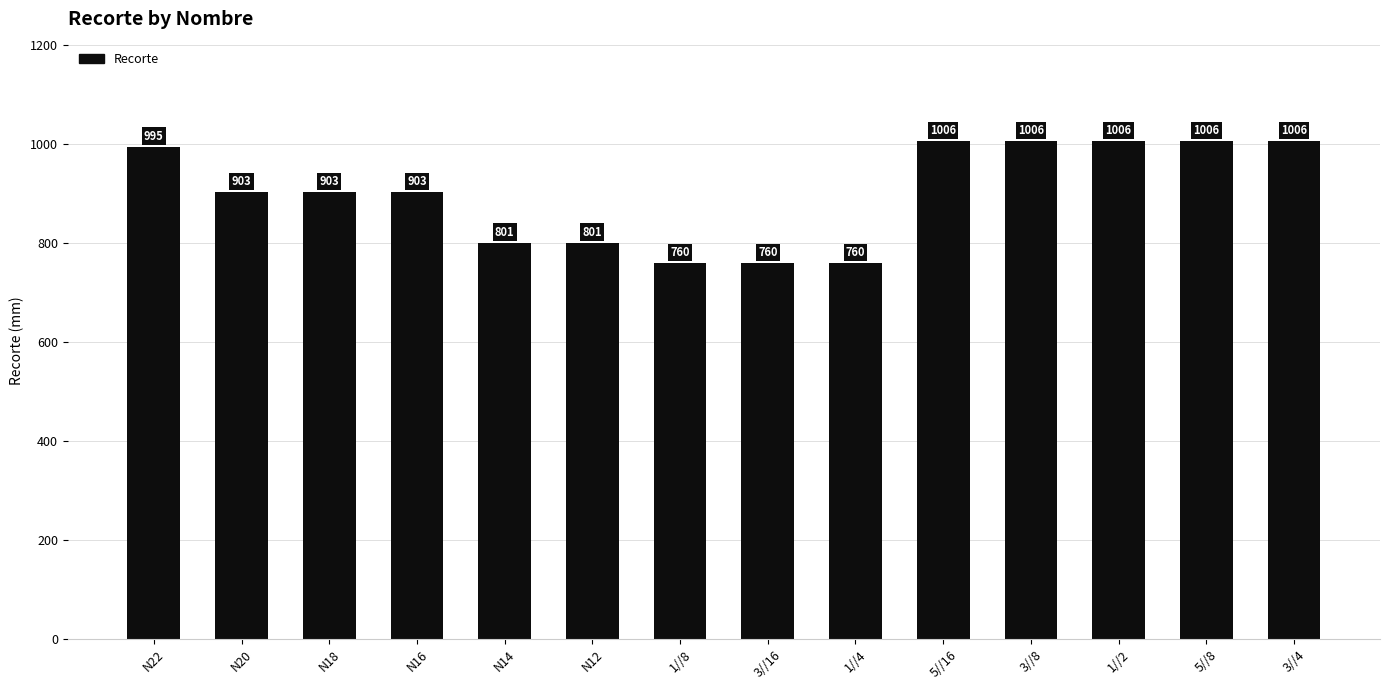

Where does the data first go above 903?

N22